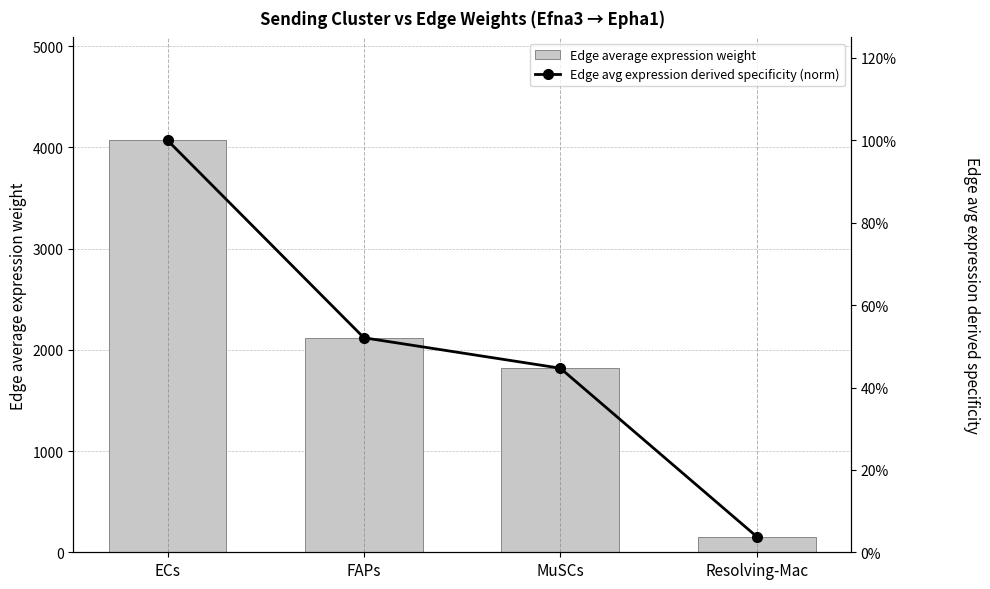

At Resolving-Mac, list the series in order from largest to smallest.

Edge average expression weight, Edge avg expression derived specificity (norm)